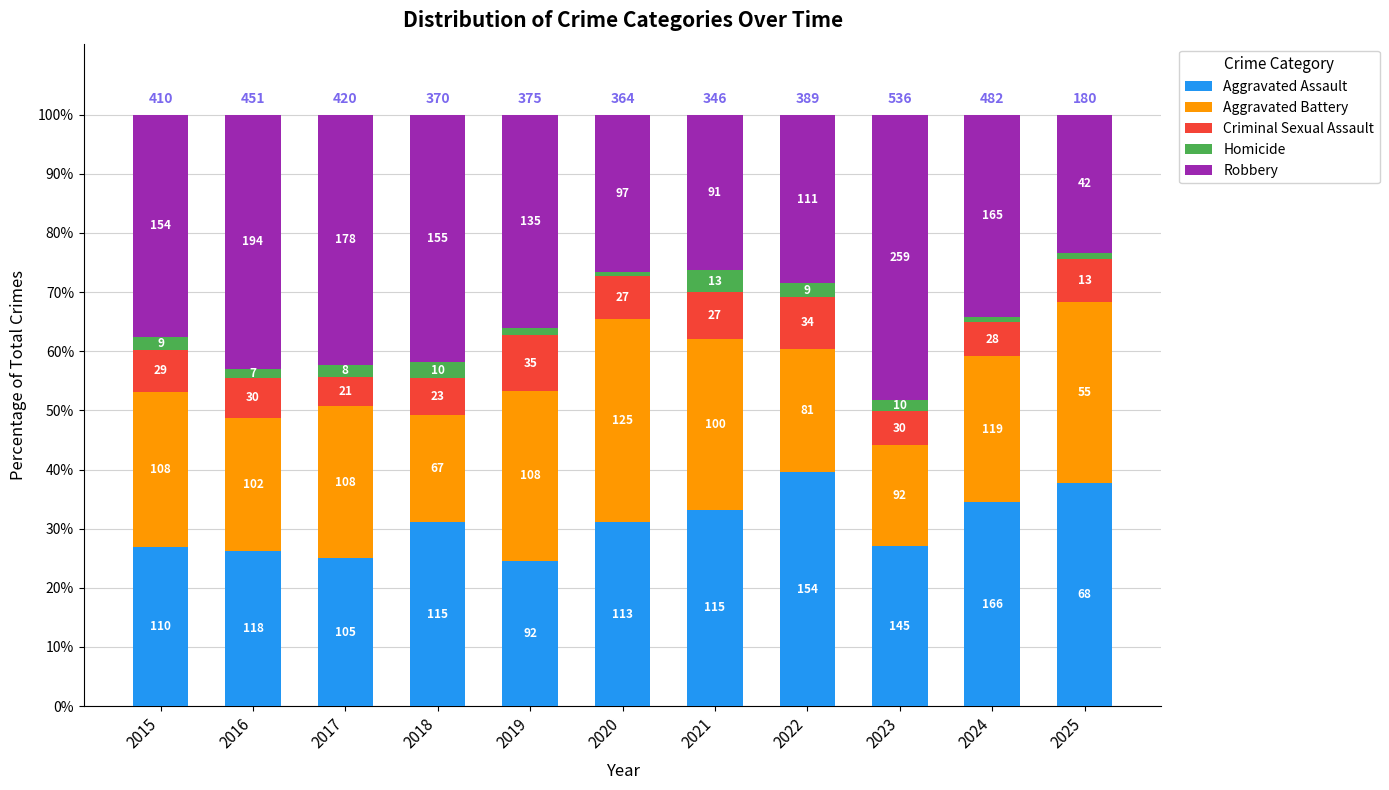

What are all the series names shown in the legend?

Aggravated Assault, Aggravated Battery, Criminal Sexual Assault, Homicide, Robbery